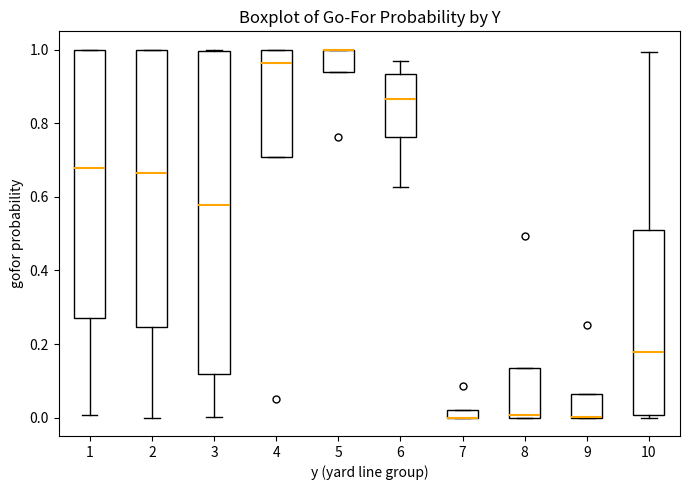

Which box is the tallest, from its lower edge to its upper edge?

3